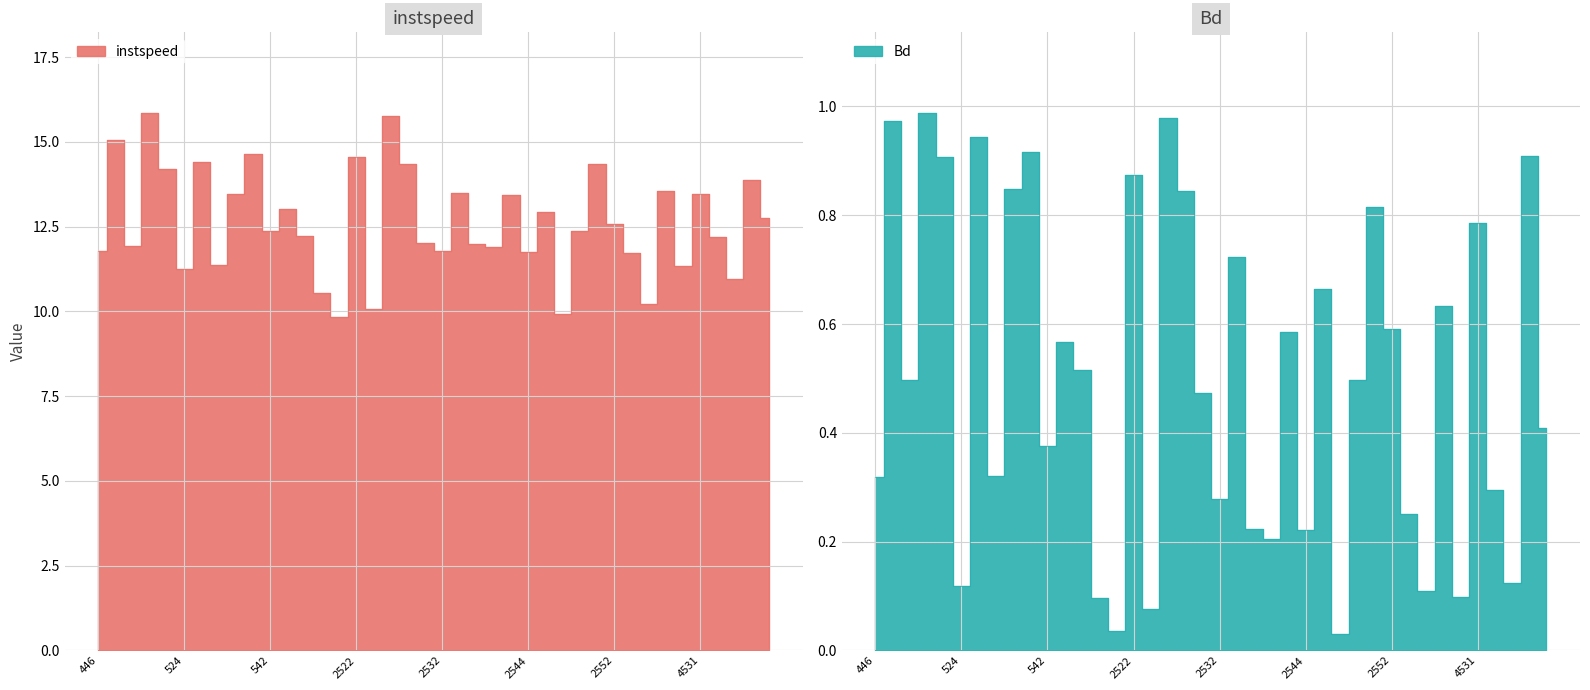

The value of Bd at 527 is 0.9. True or false?

True